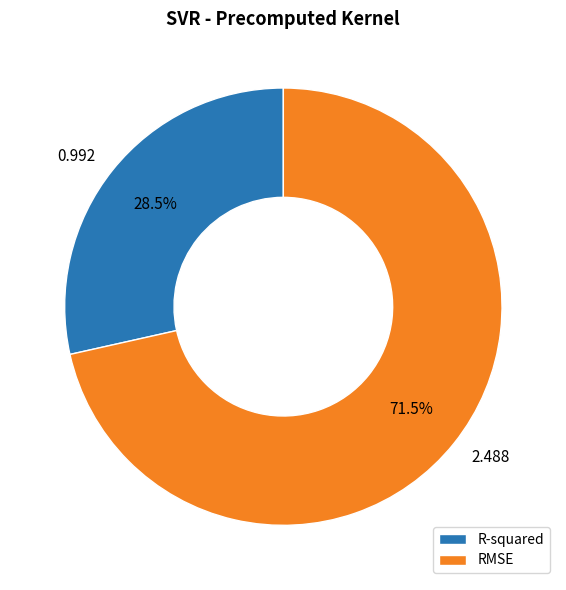

Count the number of slices in the pie.

2